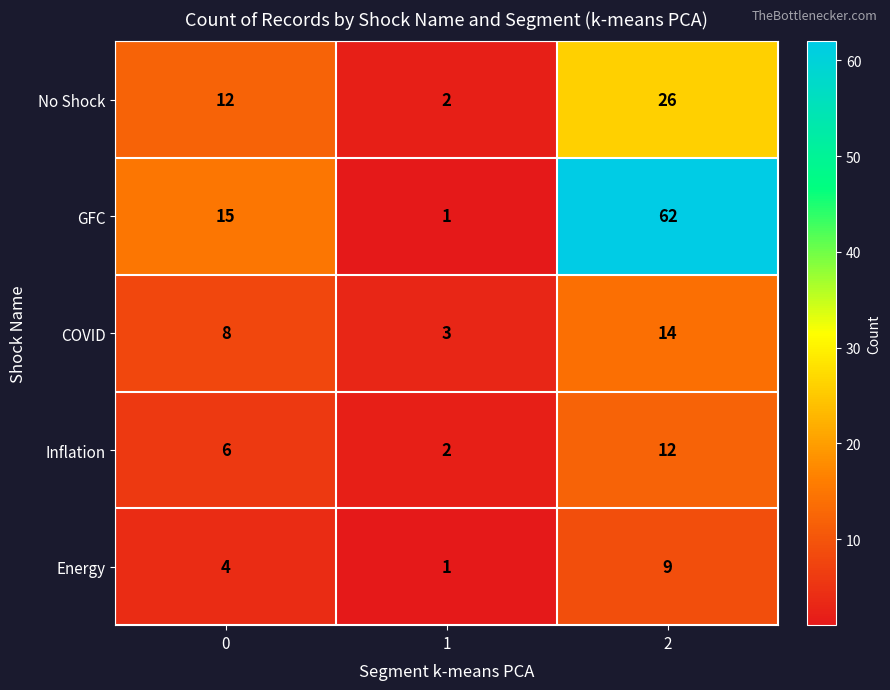

What is the difference between the second highest and minimum values in the No Shock series?

10